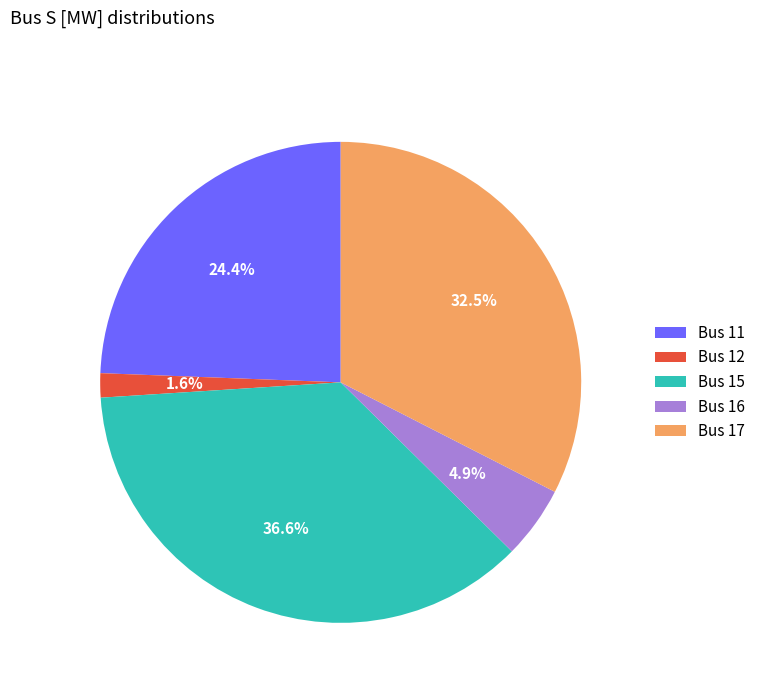

Is the sum of Bus 12 and Bus 11 greater than half?

No